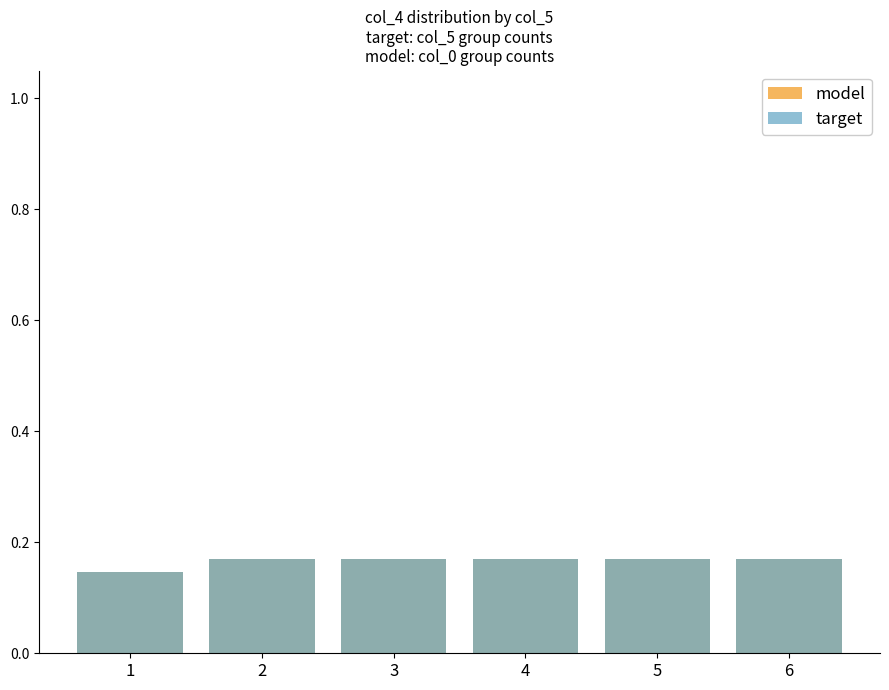

What is the maximum value shown in the chart?

0.2